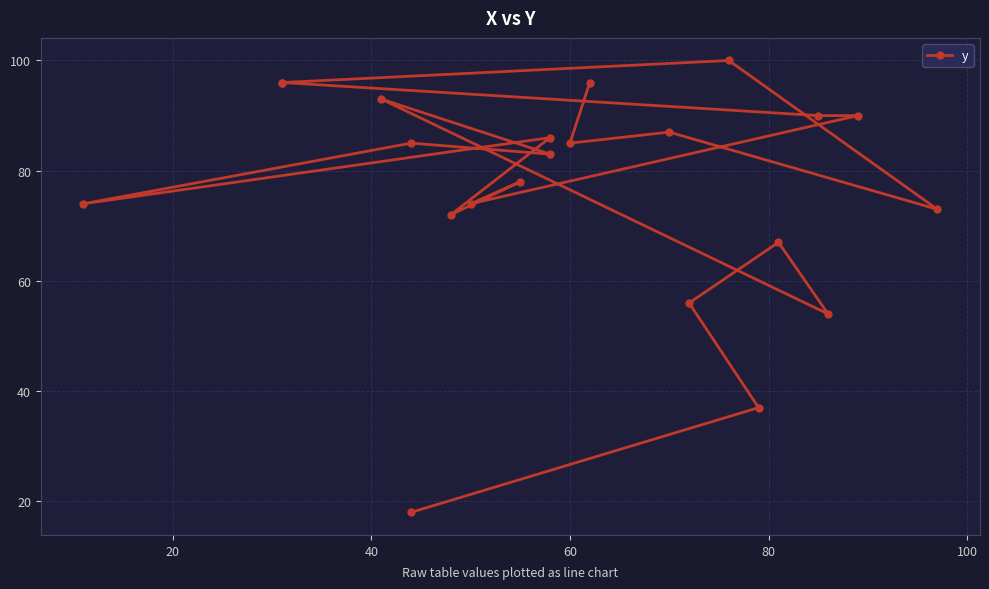

Count the number of categories in the chart.

22